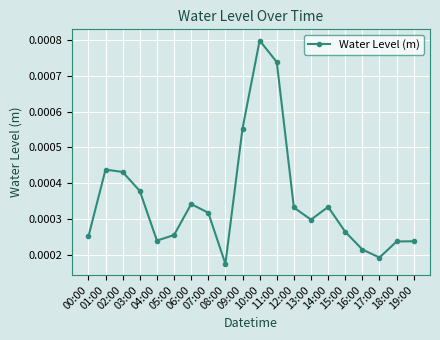

Which category has the lowest value across all series?

08:00